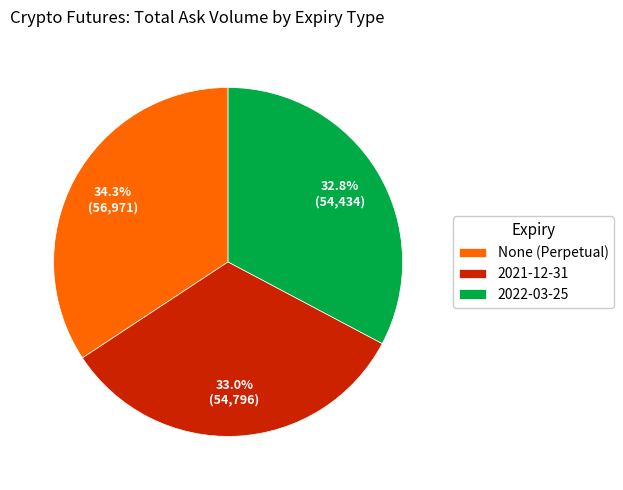

Between 2022-03-25 and None (Perpetual), which is larger?

None (Perpetual)